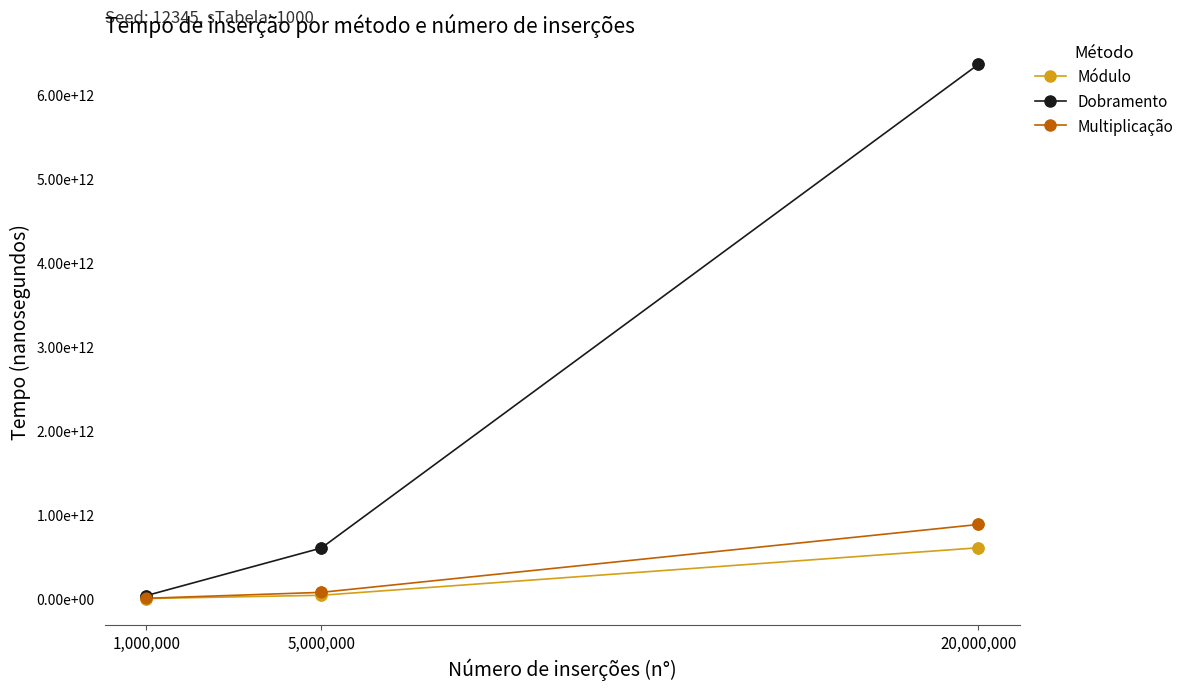

Is the value of Módulo at 5,000,000 greater than the value of Multiplicação at 5,000,000?

No